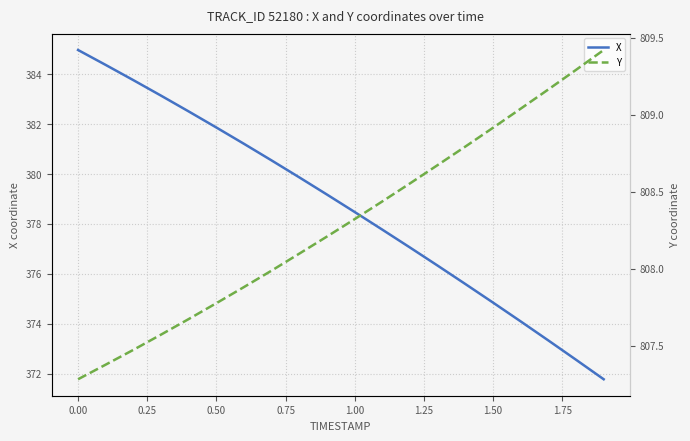

Count the number of data series in this chart.

2